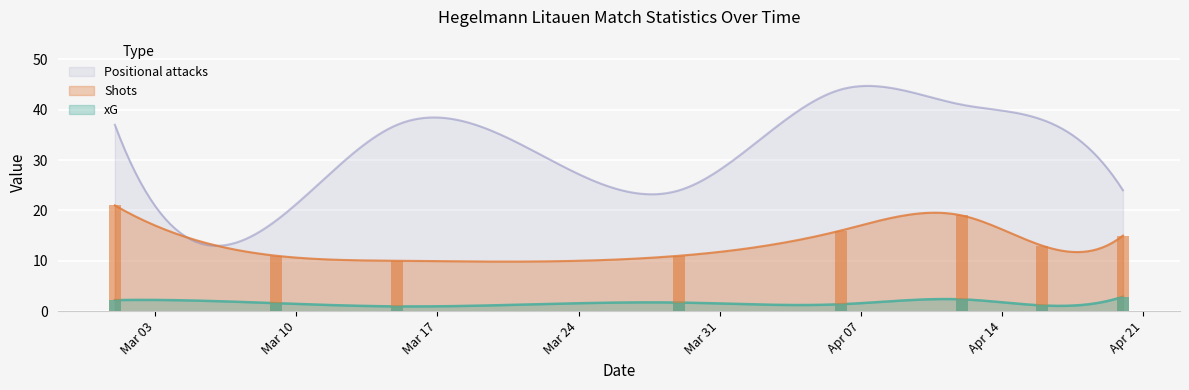

How many data points in Positional attacks are less than 37?

3